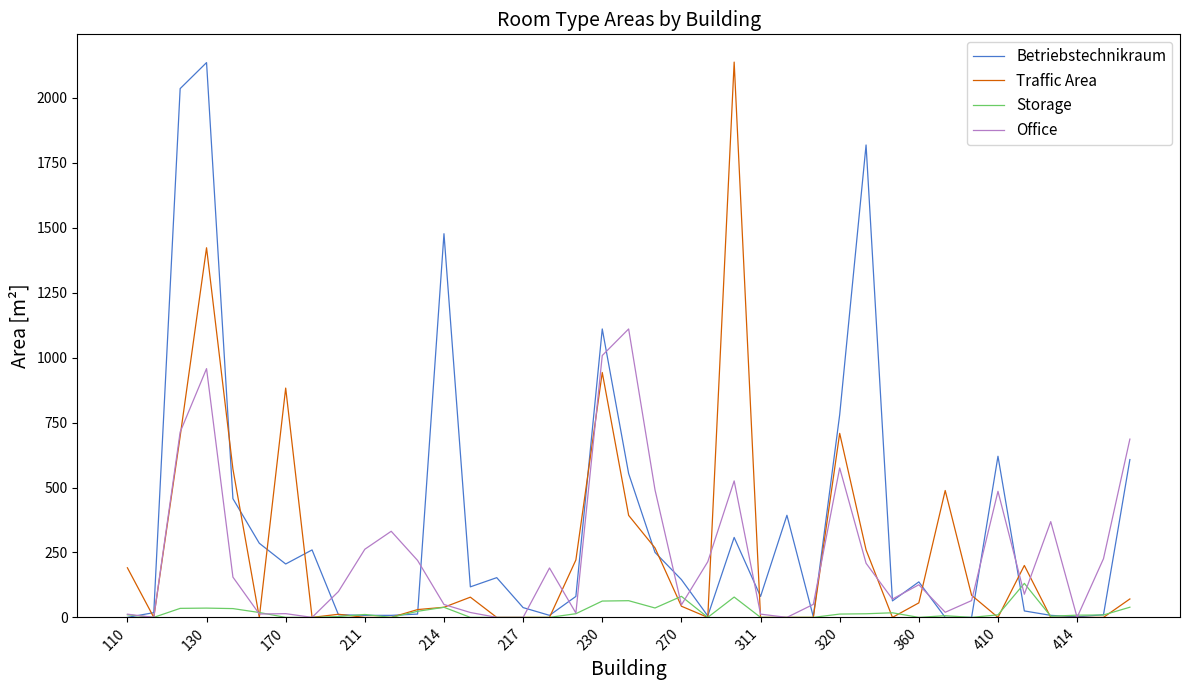

Which series has the largest total across all categories?

Betriebstechnikraum